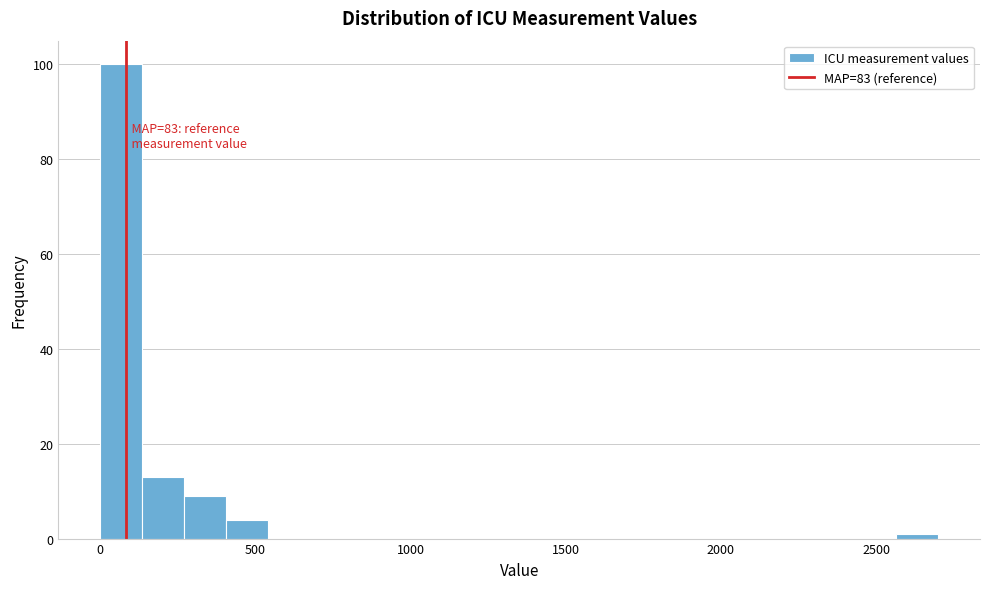

Read against the x-axis, roughly where is the centre of the tallest bar?

50